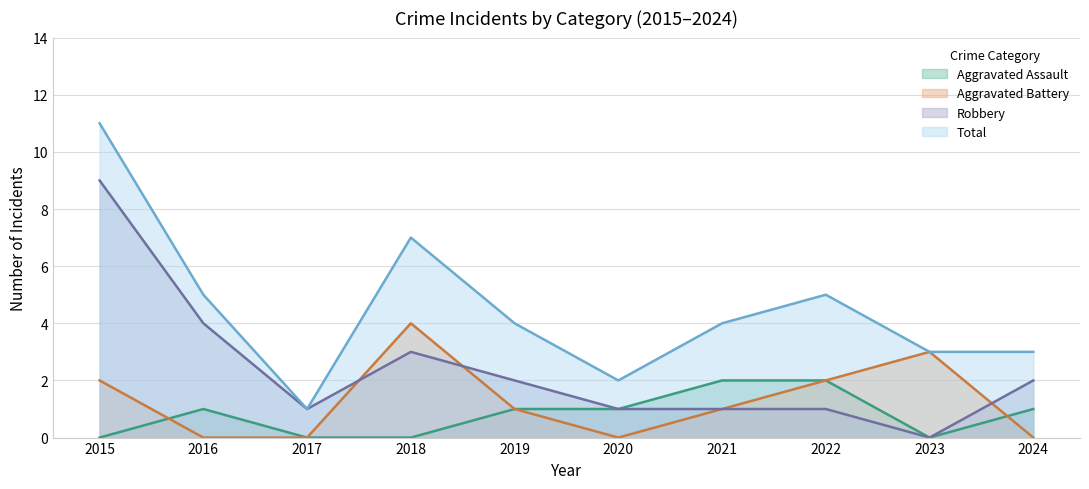

The Robbery series shows 9 at 2015. True or false?

True